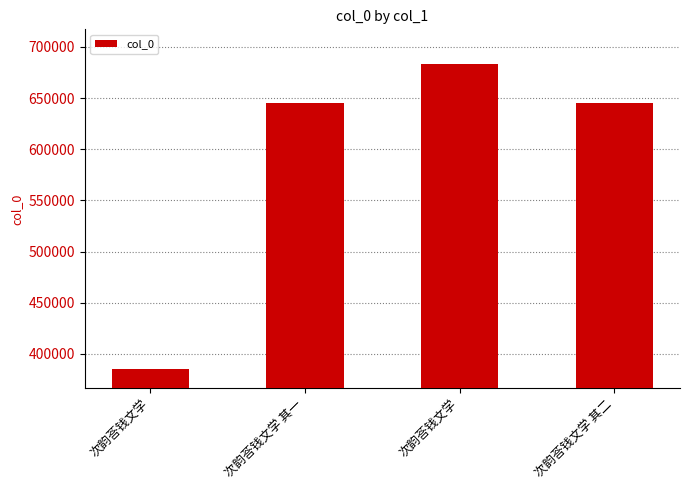

What is the label of the 4th bar from the right?

次韵荅钱文学